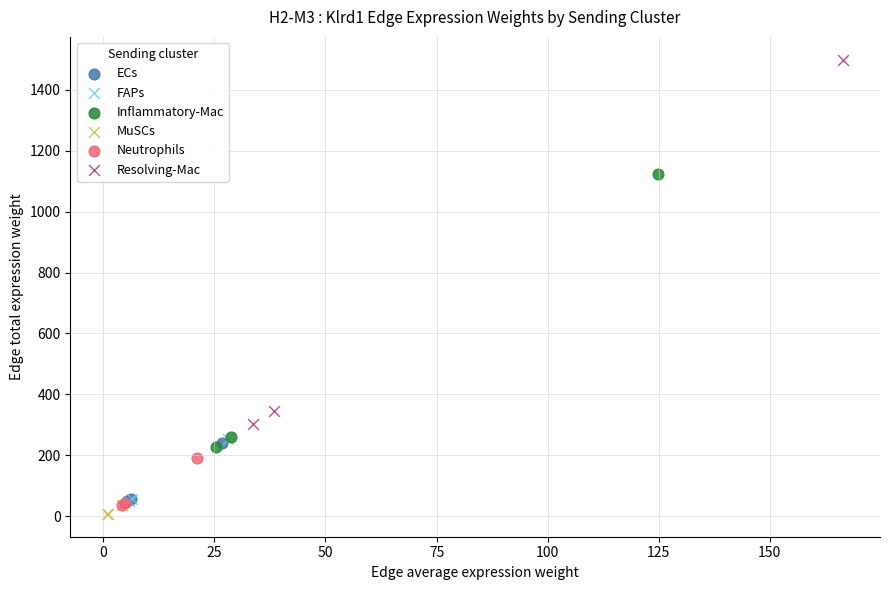

Which series has the widest spread of Y values?

Resolving-Mac